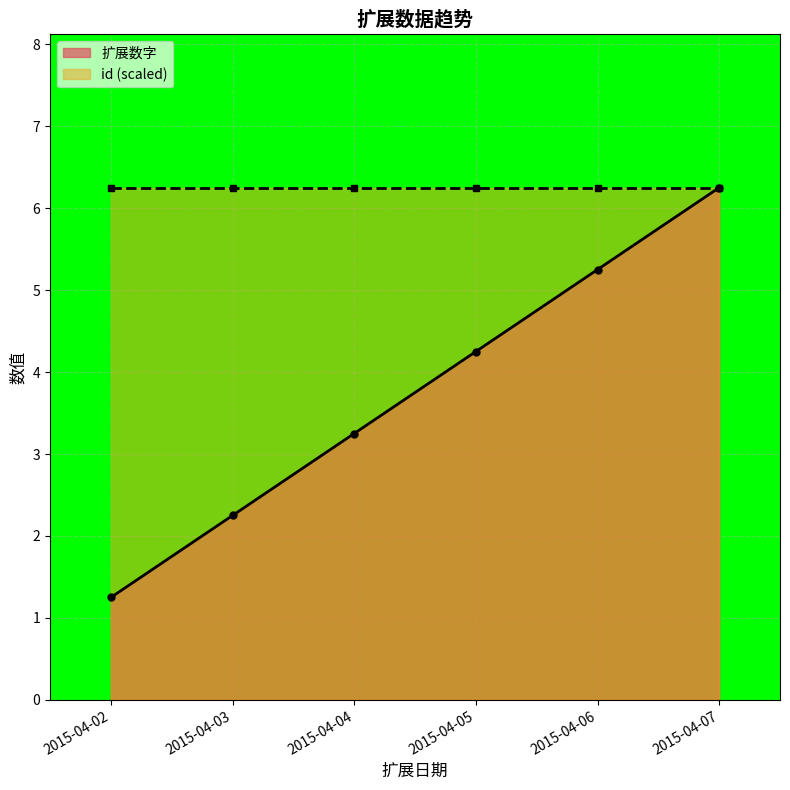

What is the sum of the values at 2015-04-06 and 2015-04-07?

11.5